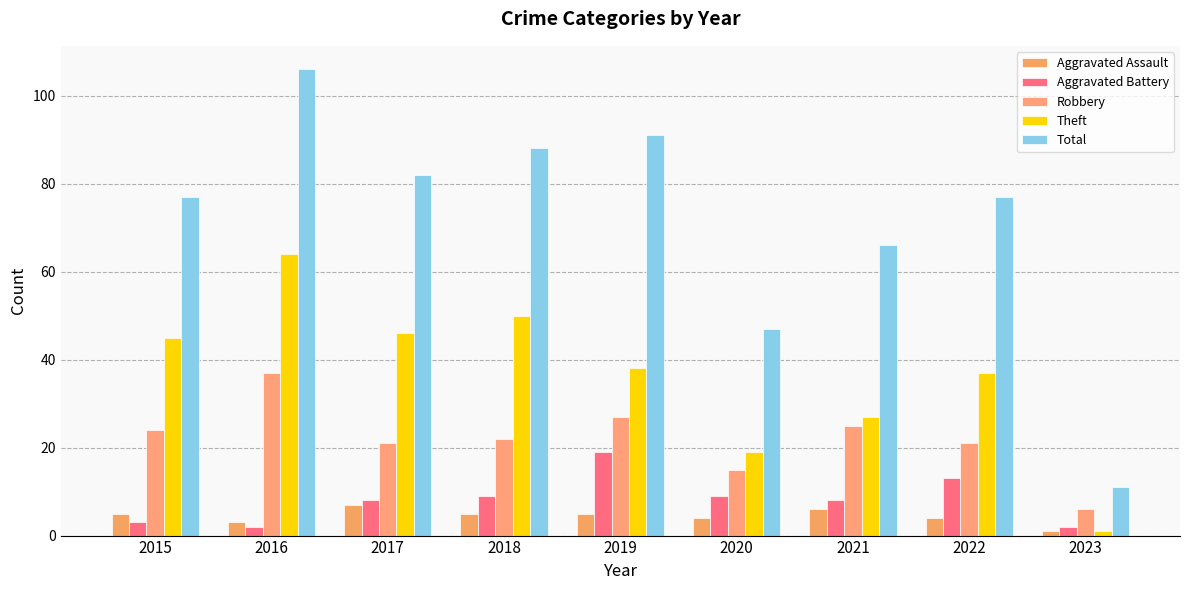

Rank the series by their maximum value, from lowest to highest.

Aggravated Assault, Aggravated Battery, Robbery, Theft, Total